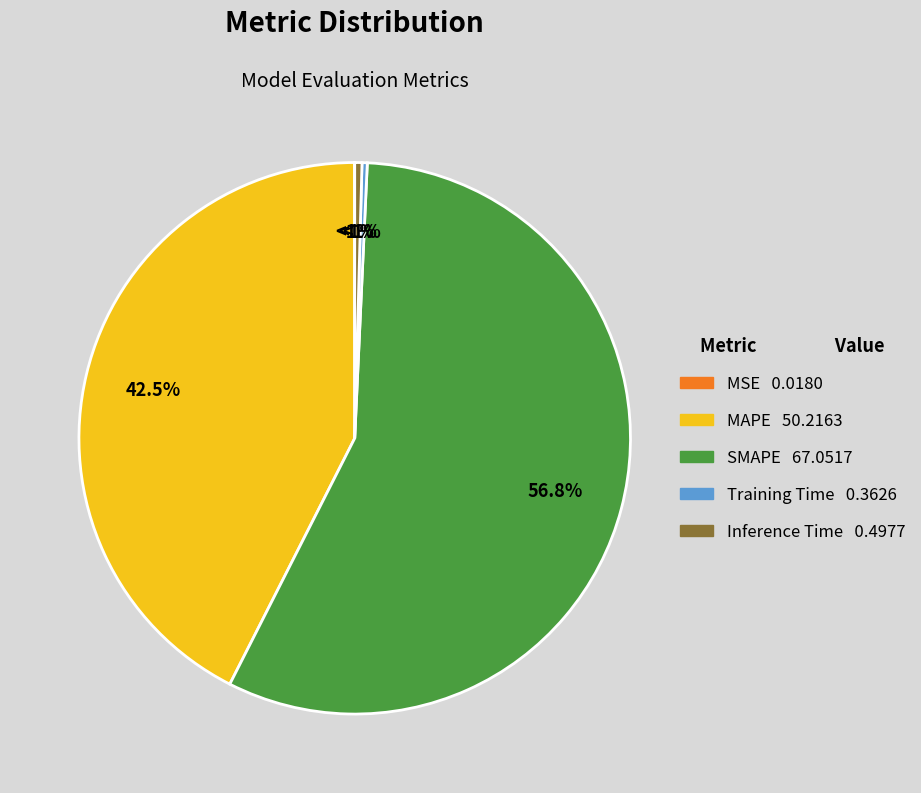

Count the number of slices in the pie.

5